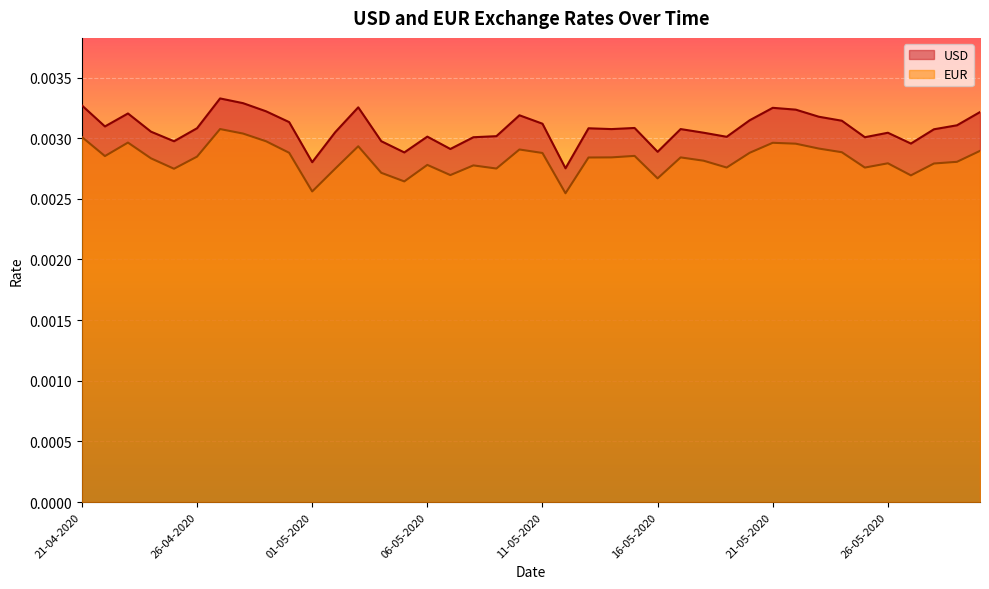

Which series changed the most between 23-04-2020 and 07-05-2020?

USD